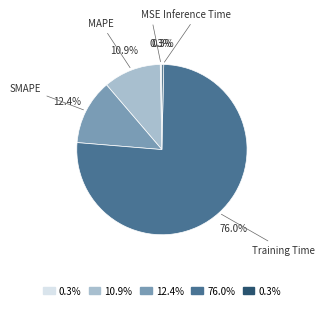

Is there a majority slice in this chart?

Yes